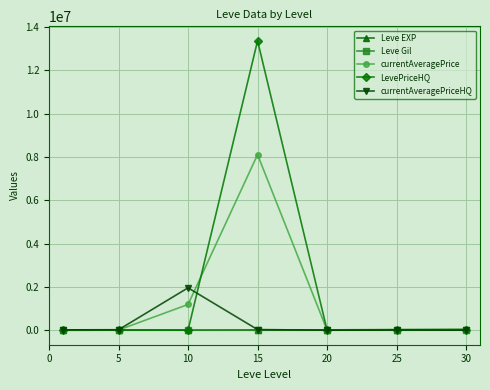

Is this an area chart (filled region under the line)?

No